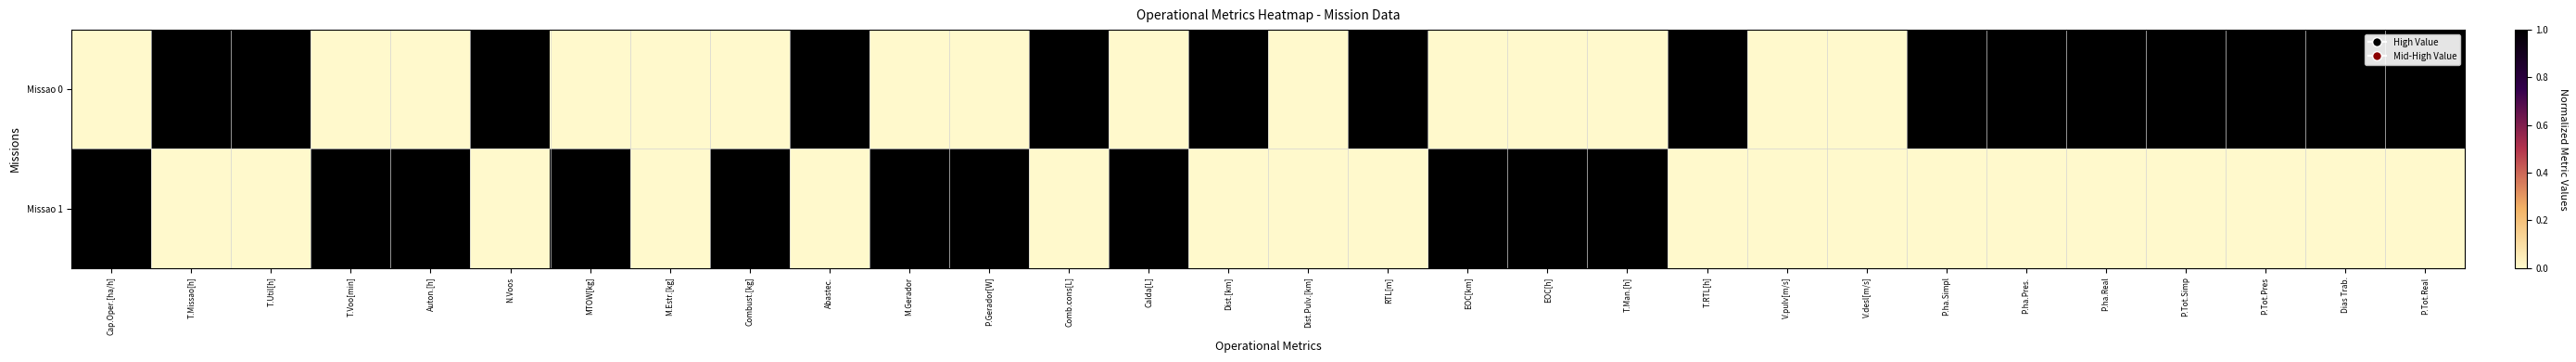

Reading left to right, transcribe all the data shown in this chart.

Missao 0: Cap.Oper.[ha/h]=0	T.Missao[h]=1	T.Util[h]=1	T.Voo[min]=0	Auton.[h]=0	N.Voos=1	MTOW[kg]=0	M.Estr.[kg]=0	Combust.[kg]=0	Abastec.=1	M.Gerador=0	P.Gerador[W]=0	Comb.cons[L]=1	Calda[L]=0	Dist.[km]=1	Dist.Pulv.[km]=0	RTL[m]=1	EOC[km]=0	EOC[h]=0	T.Man.[h]=0	T.RTL[h]=1	V.pulv[m/s]=0	V.desl[m/s]=0	P.ha.Simpl=1	P.ha.Pres.=1	P.ha.Real=1	P.Tot.Simp=1	P.Tot.Pres=1	Dias Trab.=1	P.Tot.Real=1
Missao 1: Cap.Oper.[ha/h]=1	T.Missao[h]=0	T.Util[h]=0	T.Voo[min]=1	Auton.[h]=1	N.Voos=0	MTOW[kg]=1	M.Estr.[kg]=0	Combust.[kg]=1	Abastec.=0	M.Gerador=1	P.Gerador[W]=1	Comb.cons[L]=0	Calda[L]=1	Dist.[km]=0	Dist.Pulv.[km]=0	RTL[m]=0	EOC[km]=1	EOC[h]=1	T.Man.[h]=1	T.RTL[h]=0	V.pulv[m/s]=0	V.desl[m/s]=0	P.ha.Simpl=0	P.ha.Pres.=0	P.ha.Real=0	P.Tot.Simp=0	P.Tot.Pres=0	Dias Trab.=0	P.Tot.Real=0